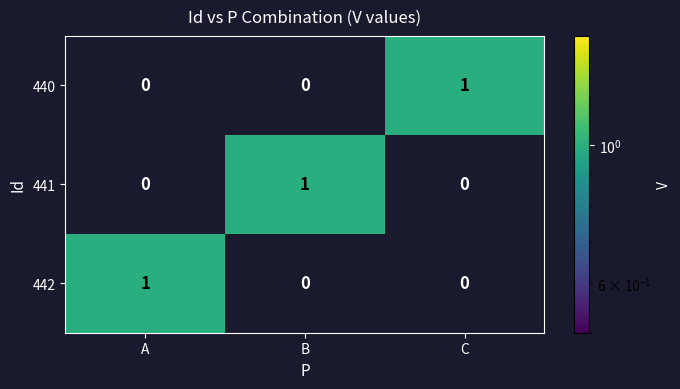

Which category has the highest value in the 440 series?

C